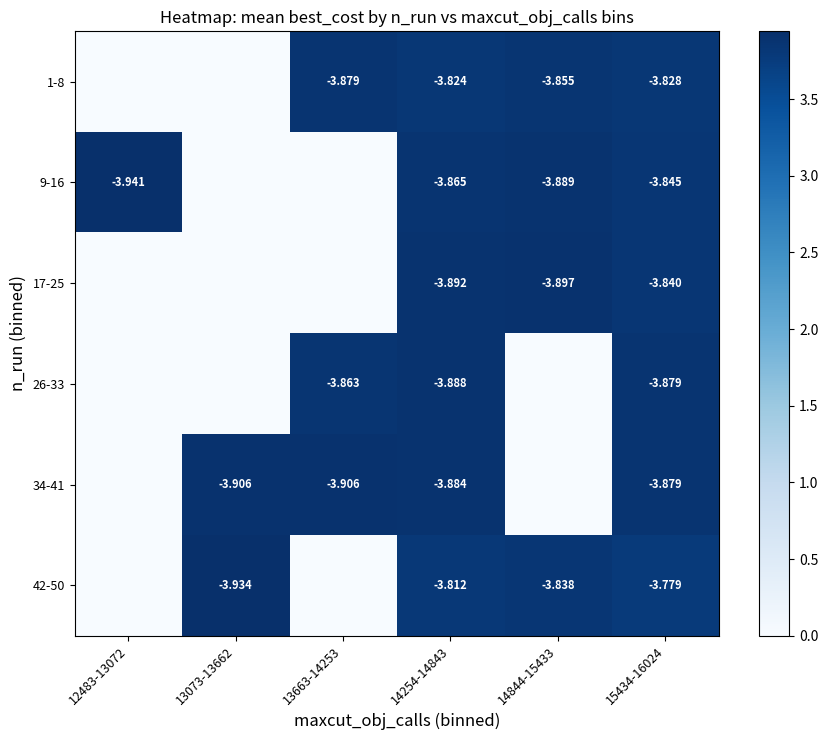

The 34-41 series shows 0.0 at 14844-15433. True or false?

True